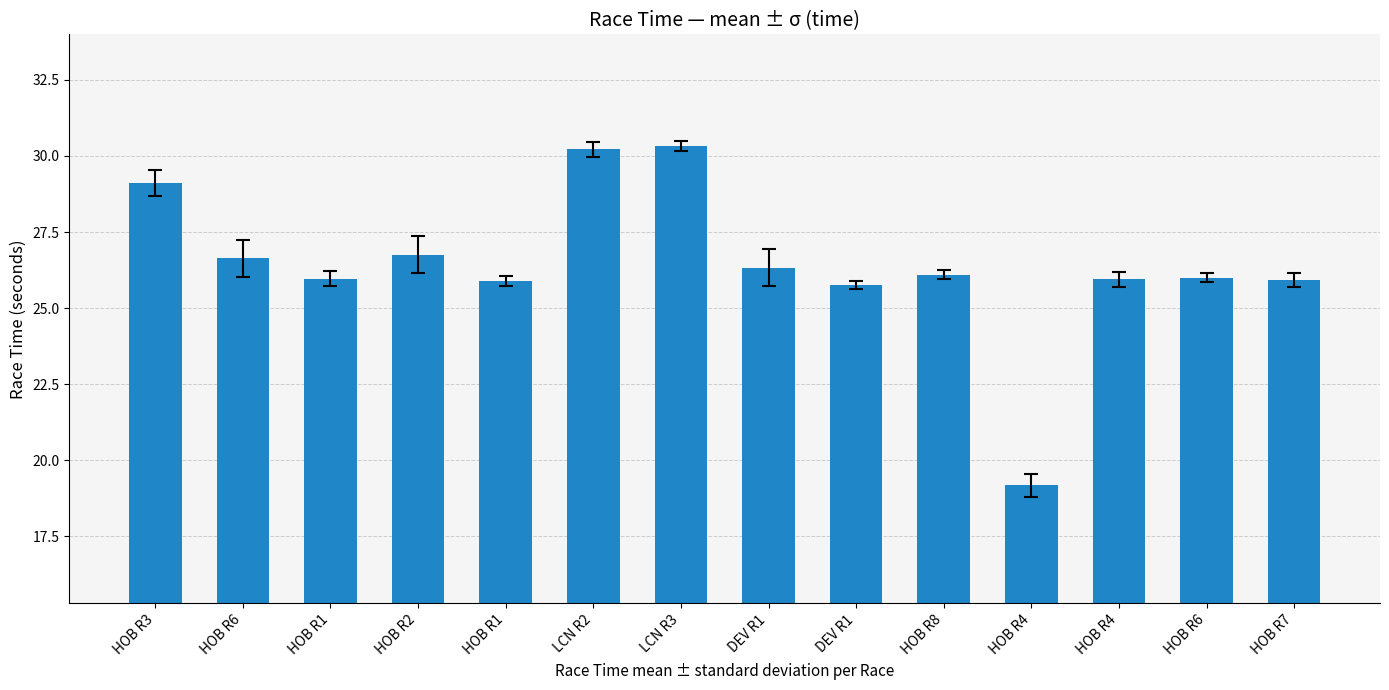

Count the number of categories in the chart.

14